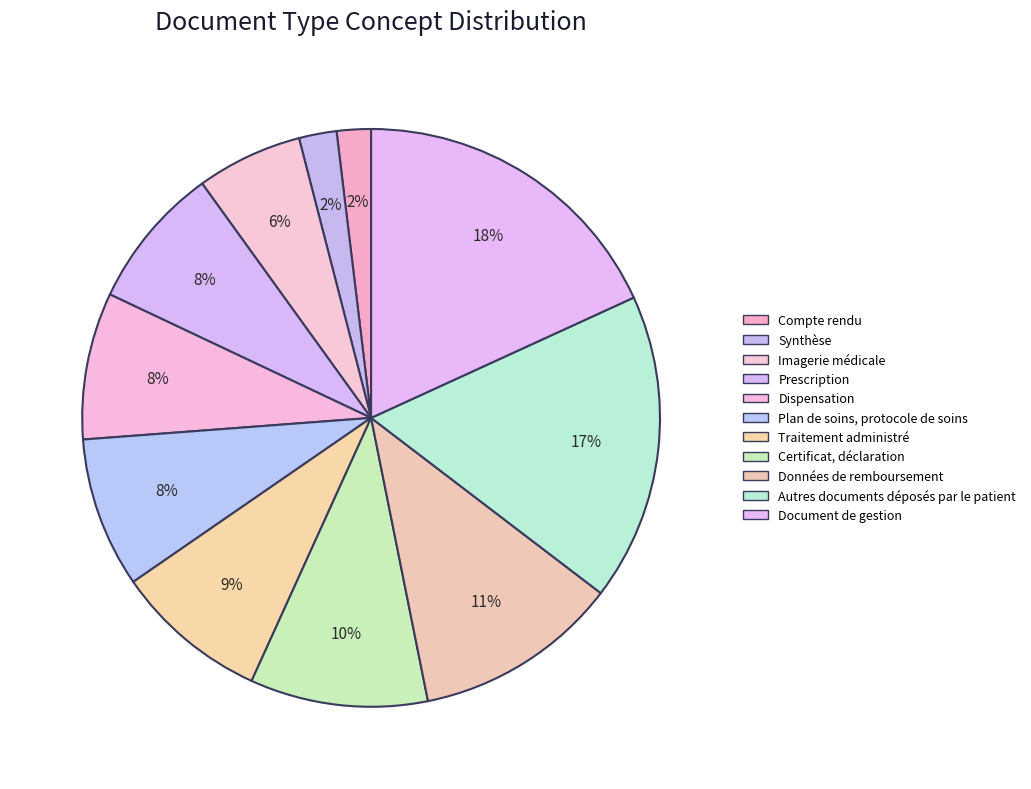

How much of the chart is everything except Dispensation?

91.8%